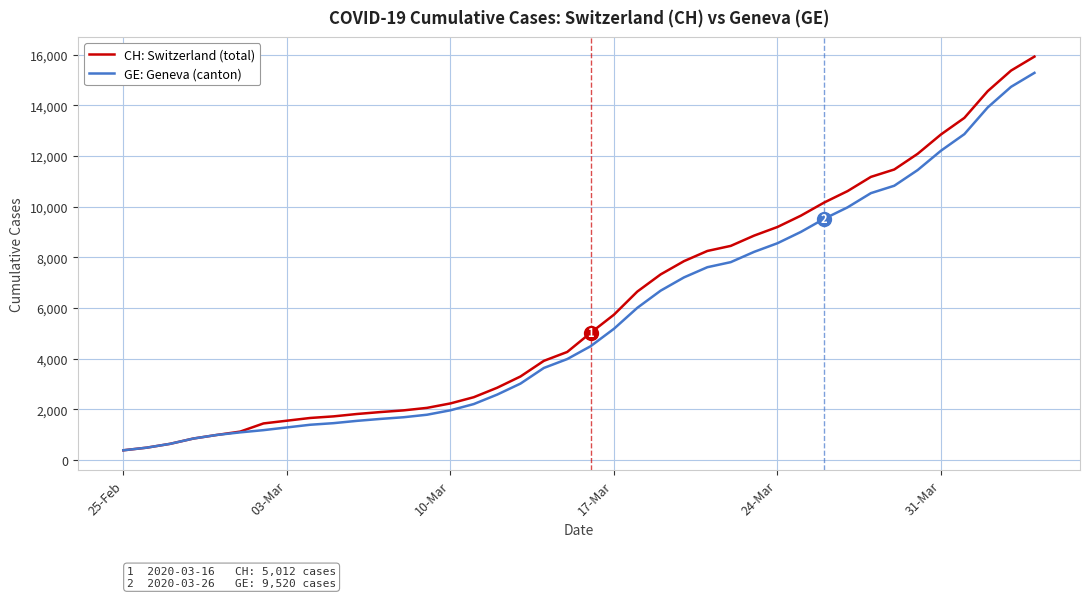

What is the highest value of the CH: Switzerland (total) series?

15926